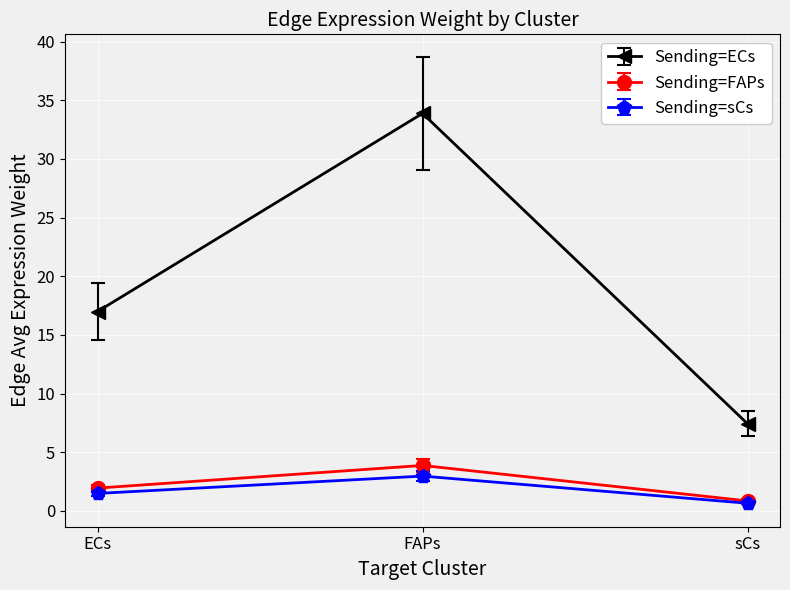

Where does the Sending=ECs series first go above 16?

ECs